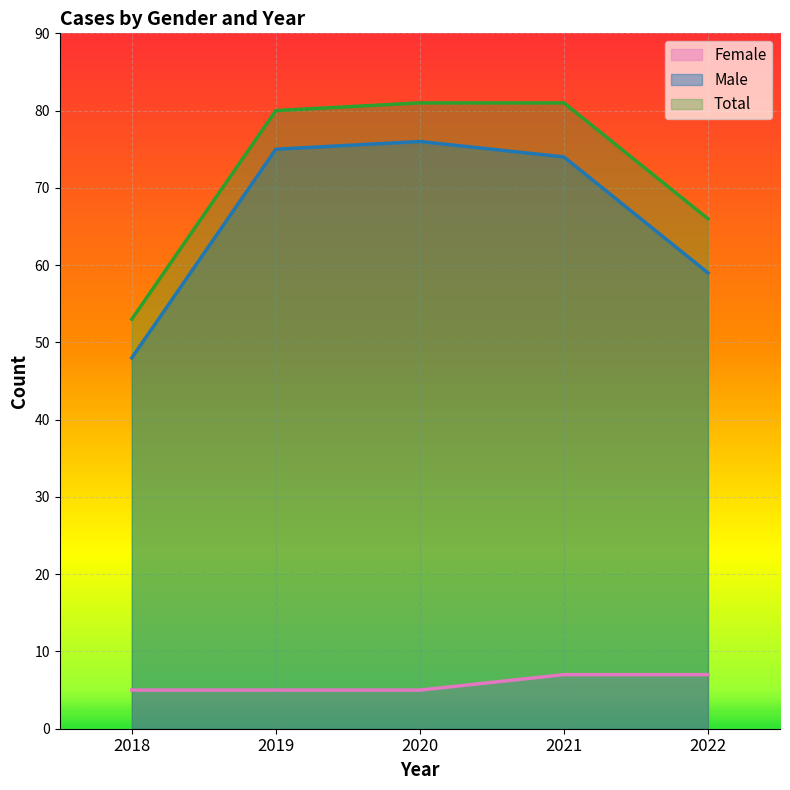

Is it true that Total equals 137 at 2020?

False